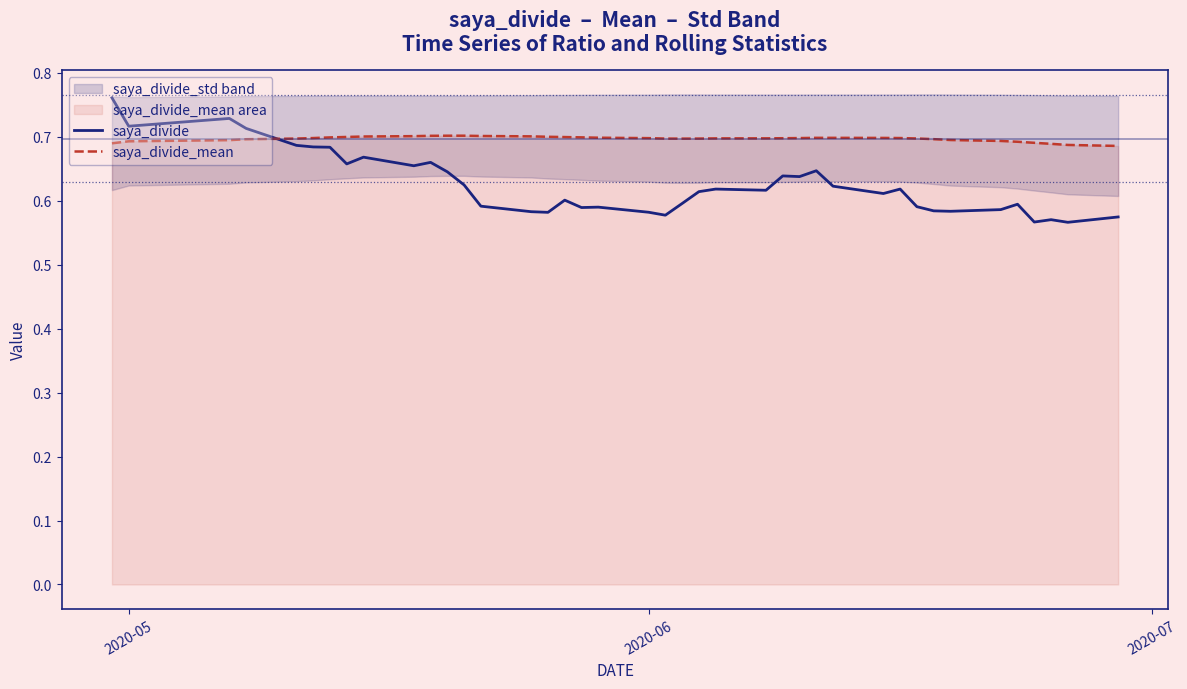

How many saya_divide values are between 0 and 1?

40